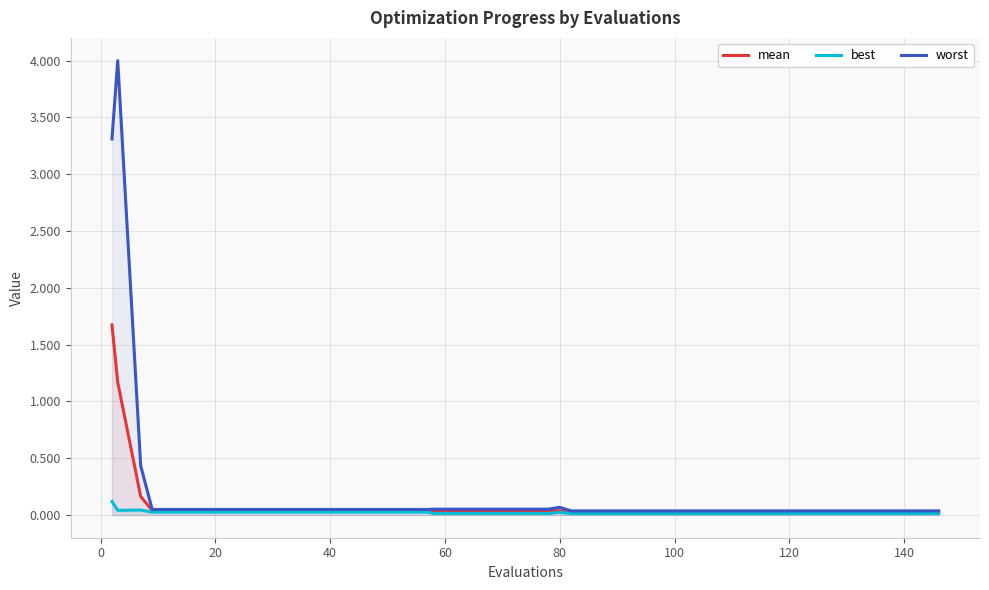

Rank the series by their maximum value, from highest to lowest.

worst, mean, best